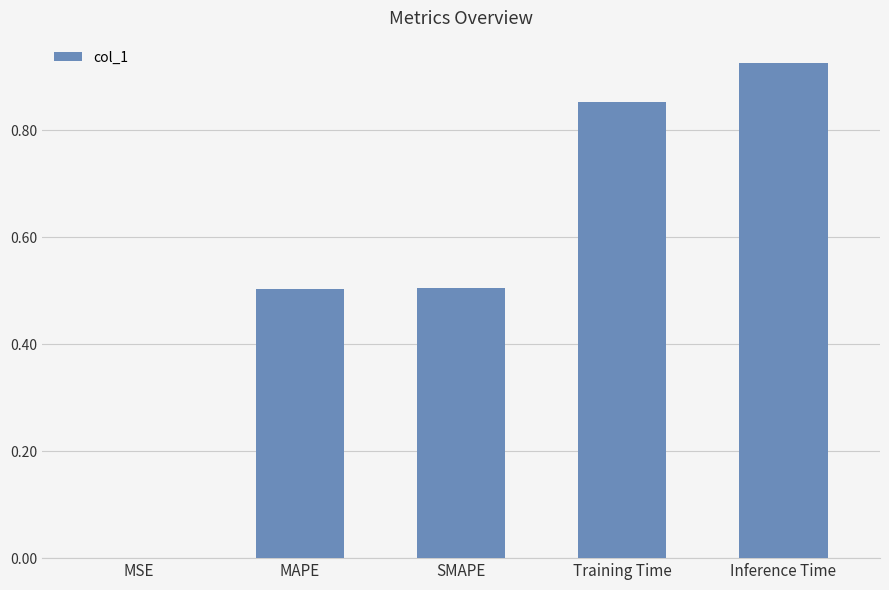

Between MSE and MAPE, which is larger?

MAPE